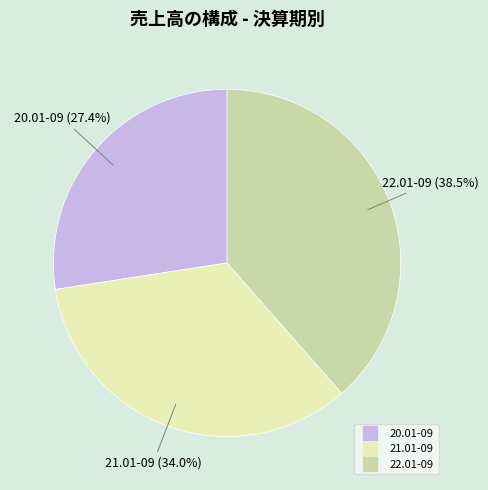

How many slices are in this pie chart?

3